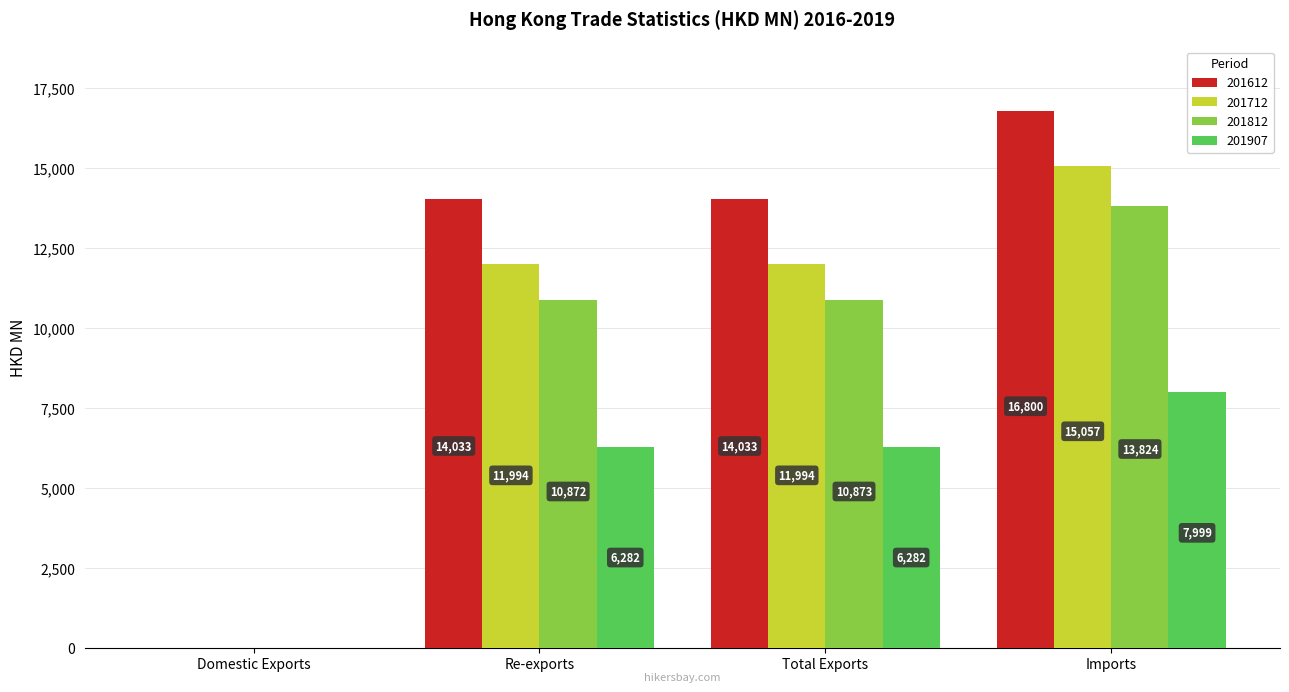

At which category does the chart reach its peak across all series?

Imports